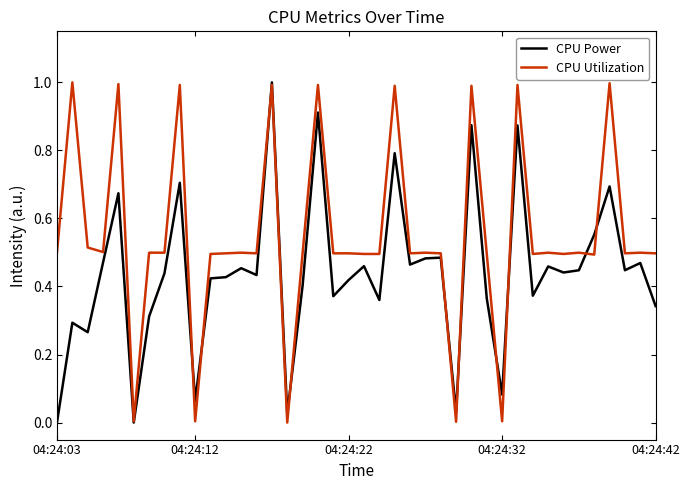

Which series has the largest total across all categories?

CPU Utilization